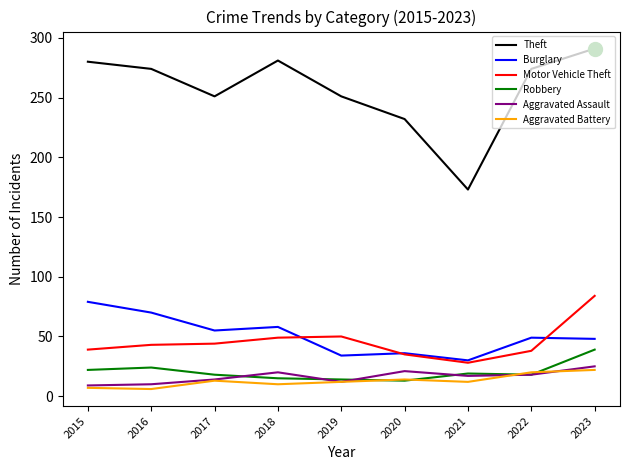

What is the approximate value of Aggravated Assault at 2020?

21